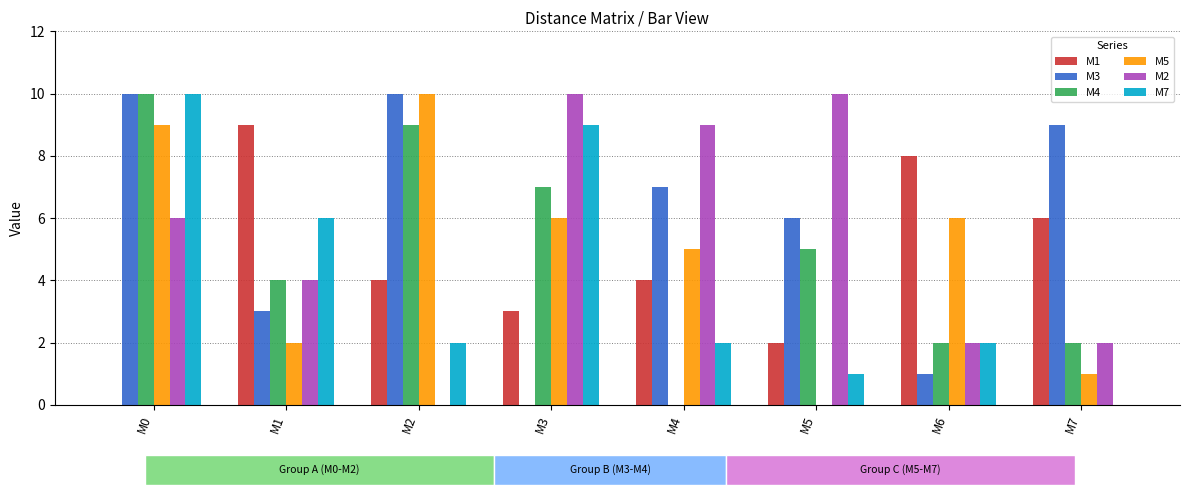

The M1 series shows 2 at M2. True or false?

False